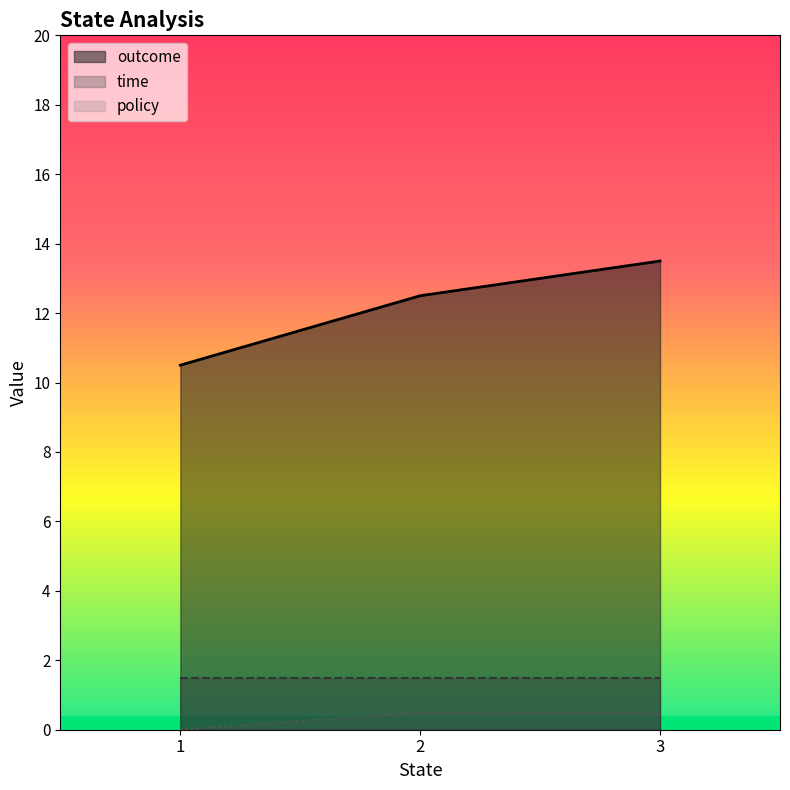

True or false: outcome has a value of 12.5 at 2.

True